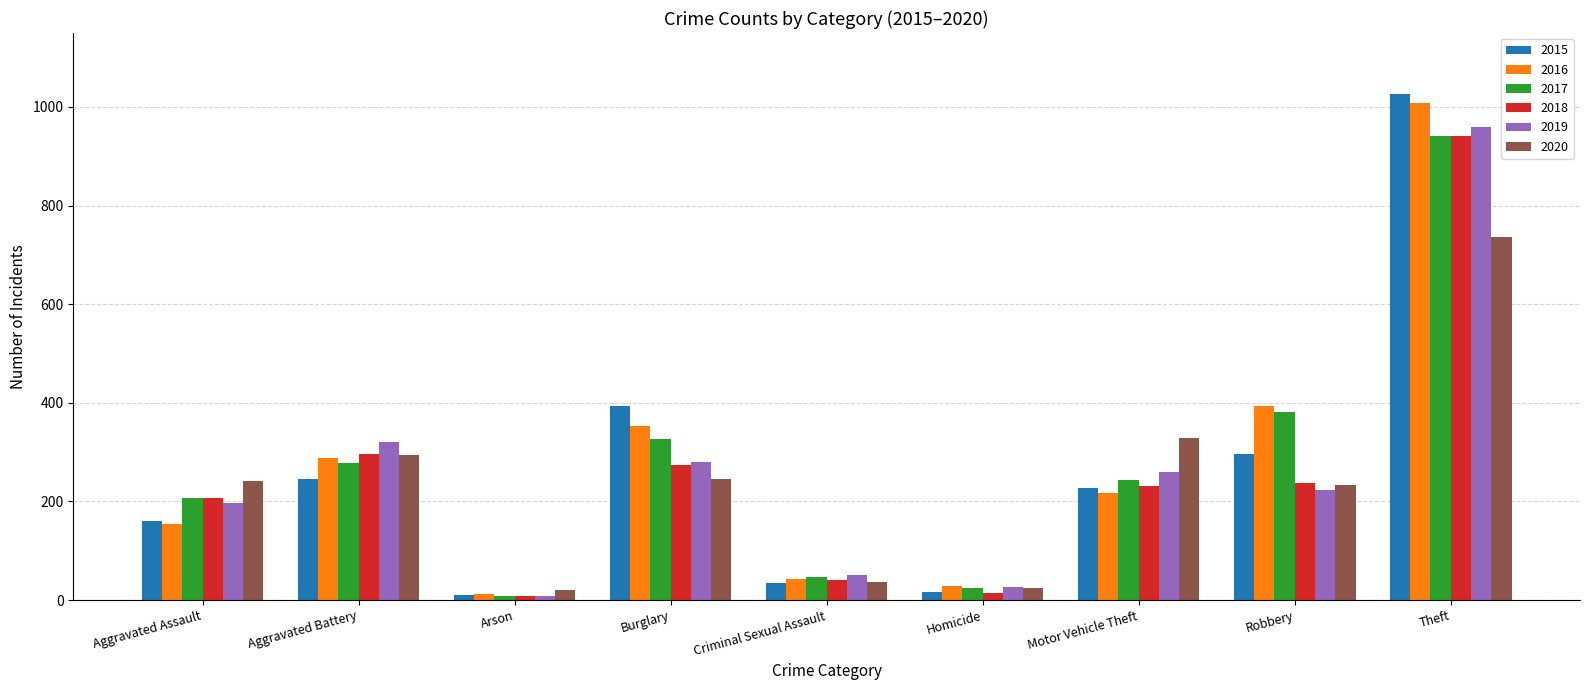

What is the total value across all series at Arson?

70